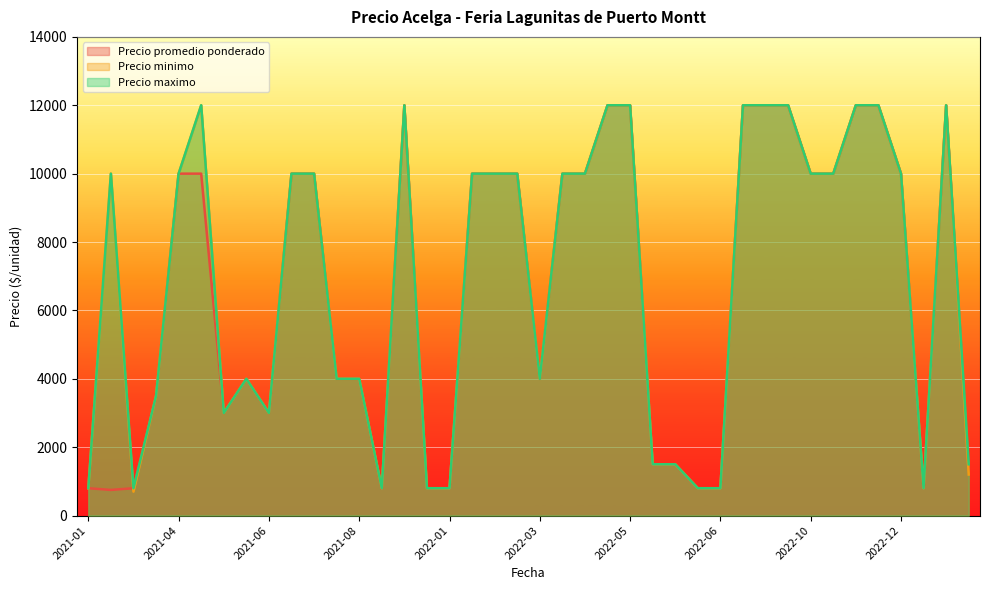

Rank the series by their maximum value, from highest to lowest.

Precio promedio ponderado, Precio minimo, Precio maximo